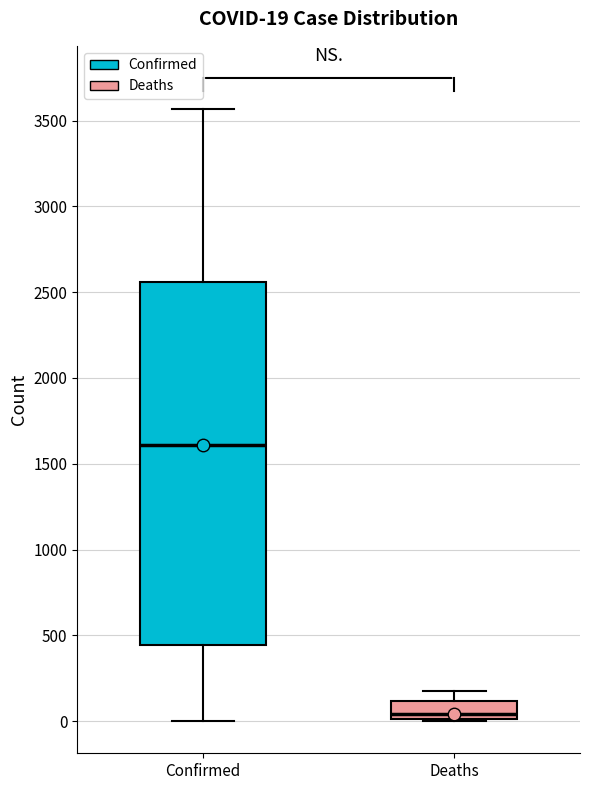

Which box is the tallest, from its lower edge to its upper edge?

Confirmed